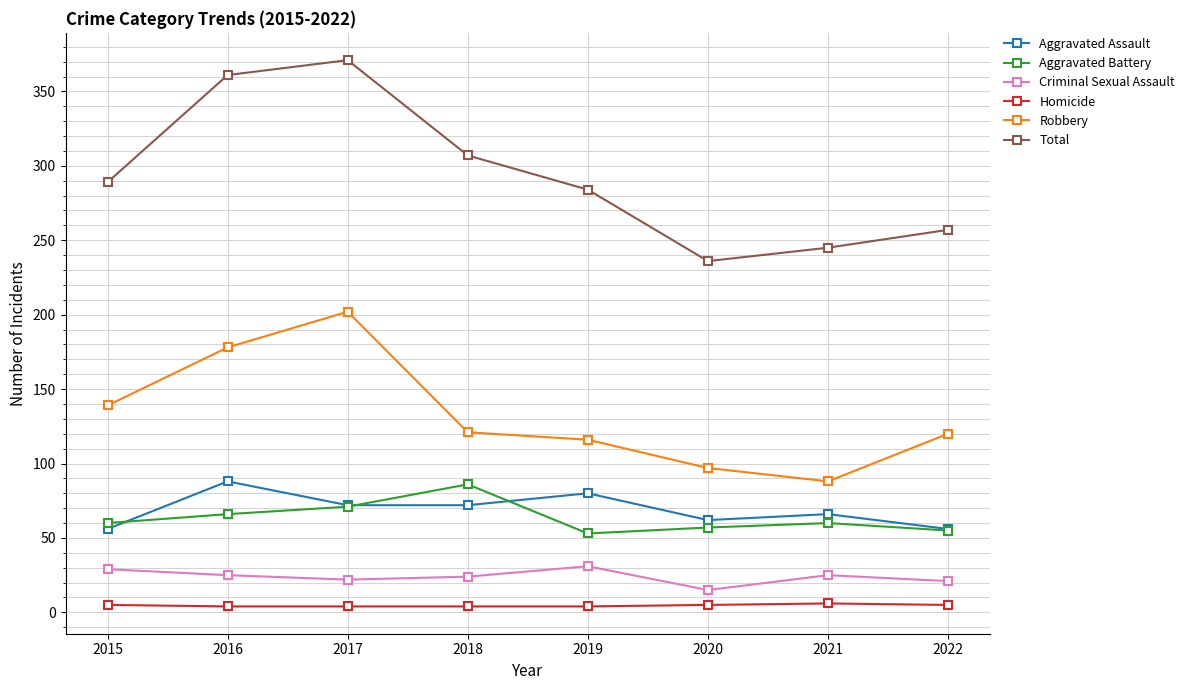

The value of Total at 2021 is 437. True or false?

False